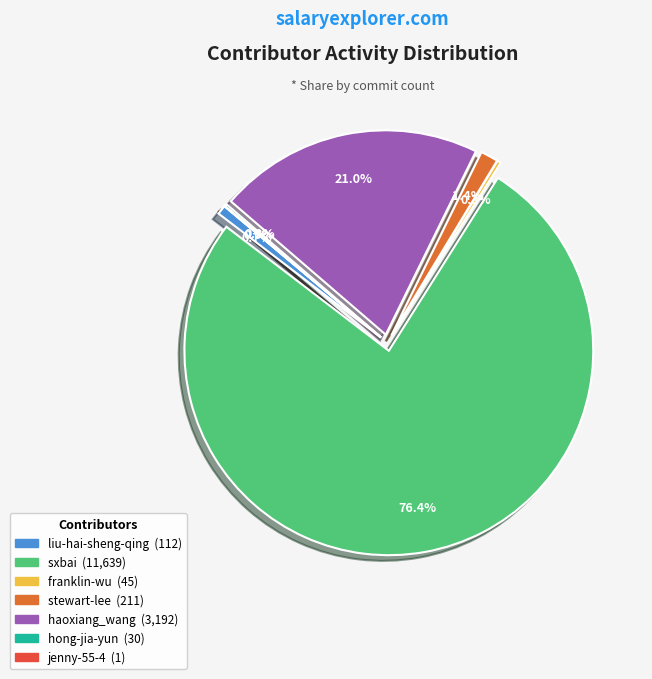

Is it true that liu-hai-sheng-qing is 15% of the pie?

False